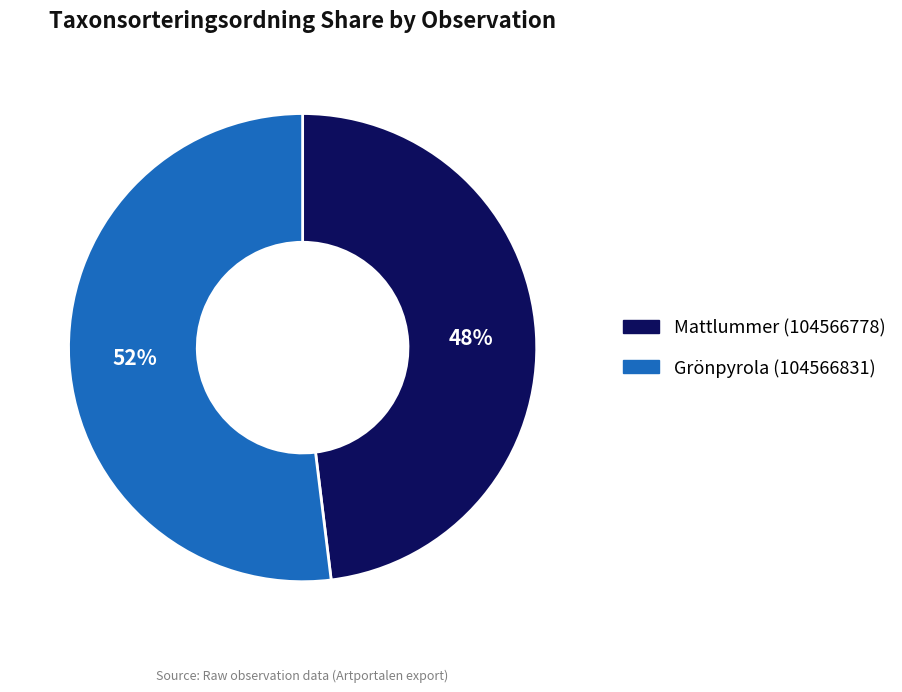

Which slice is the smallest?

Mattlummer (104566778)